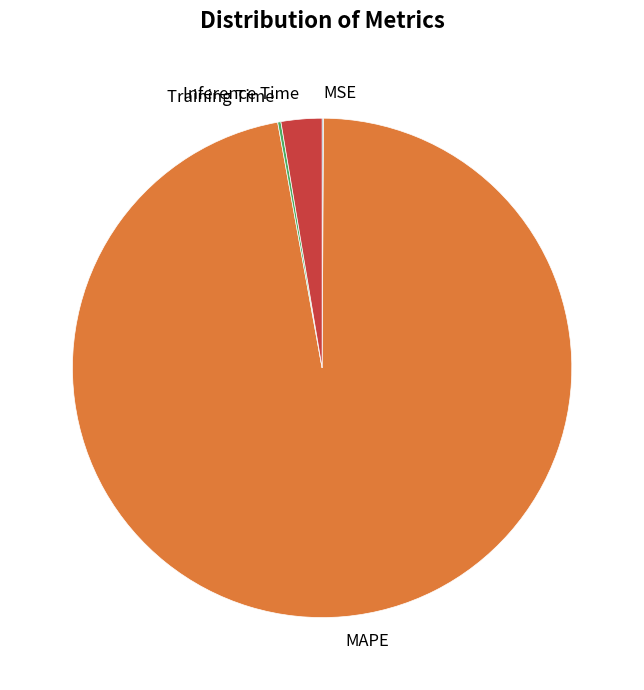

Combined, do Inference Time and MAPE account for over 50%?

Yes